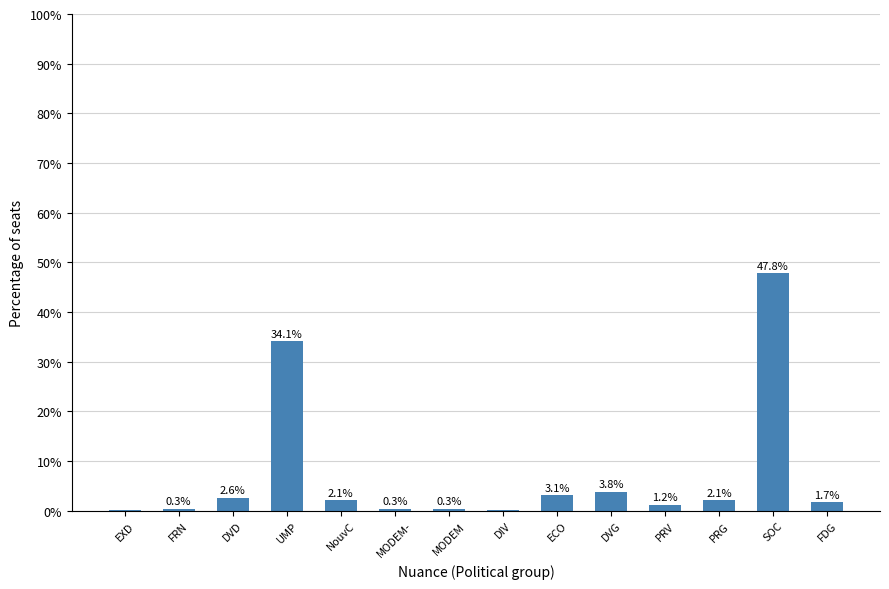

The chart shows a value of 8.5 at UMP. True or false?

False